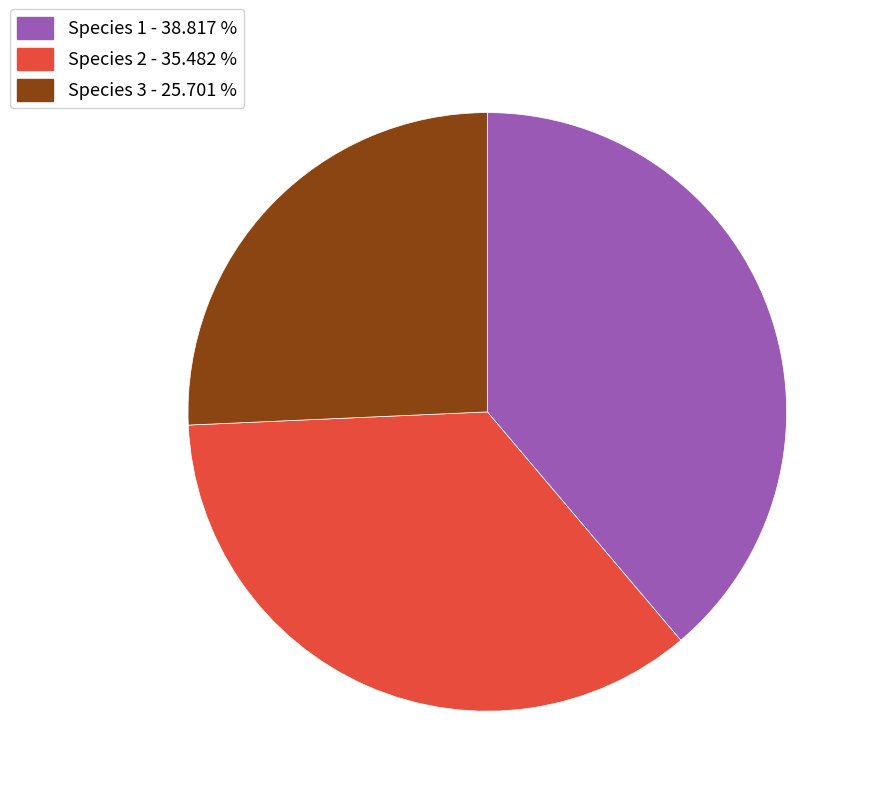

What is the largest slice in the pie chart?

Species 1